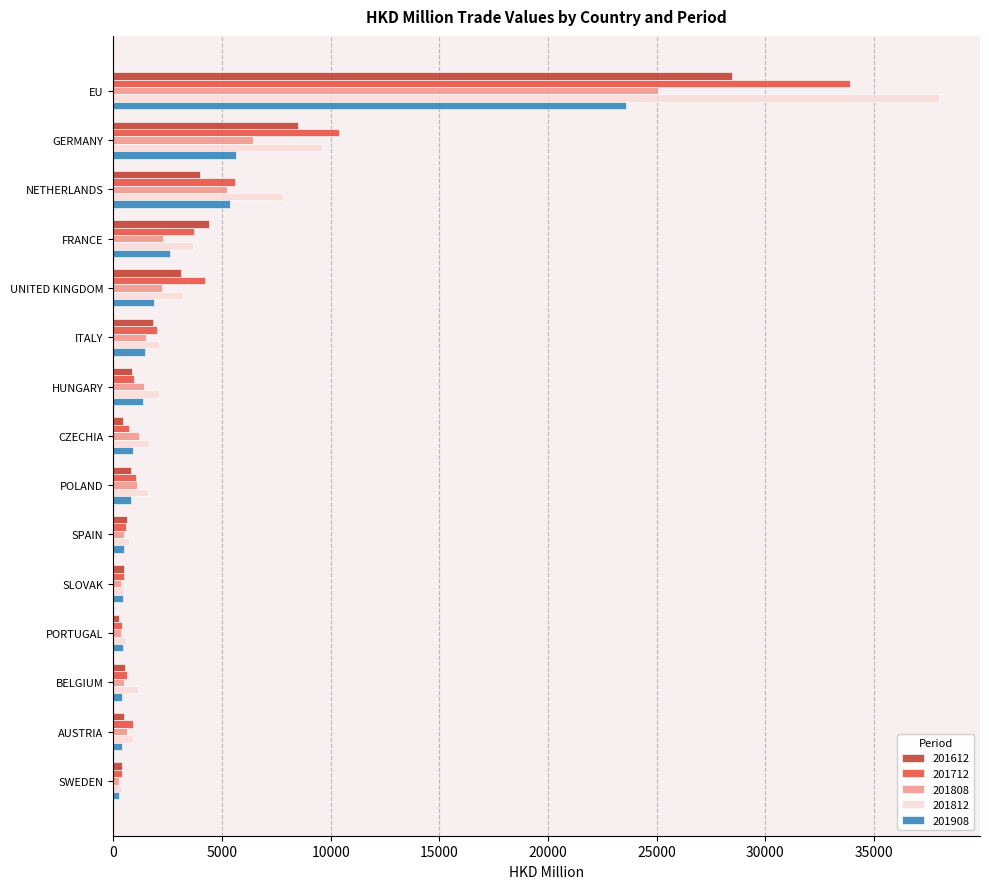

Which series has the widest spread of values?

201812